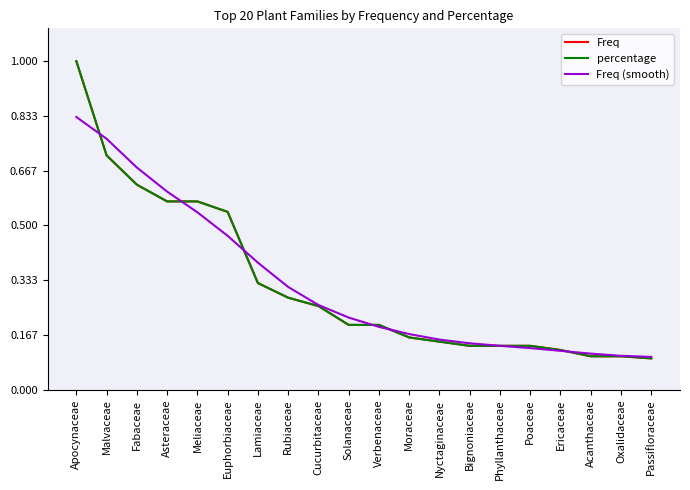

Is this an area chart (filled region under the line)?

No